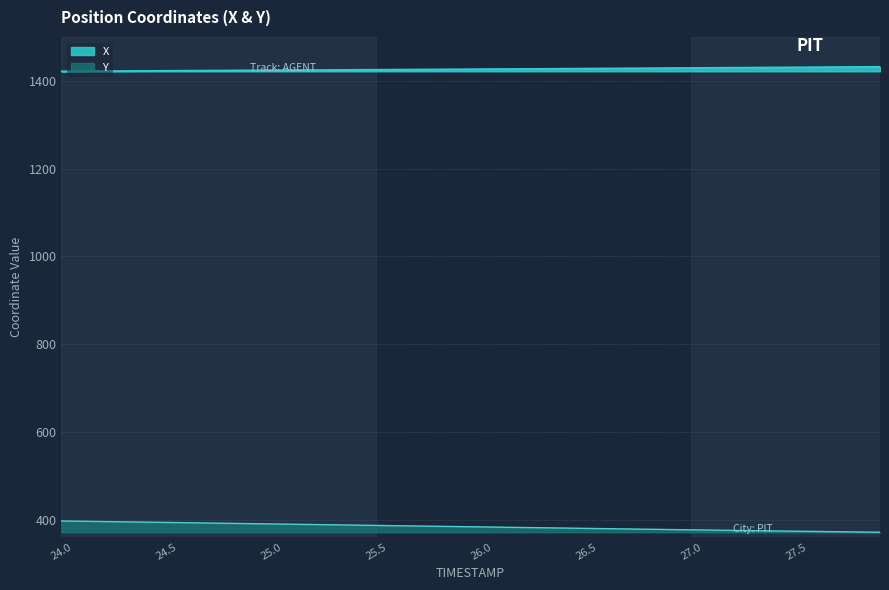

What is the minimum value shown in the chart?

371.0